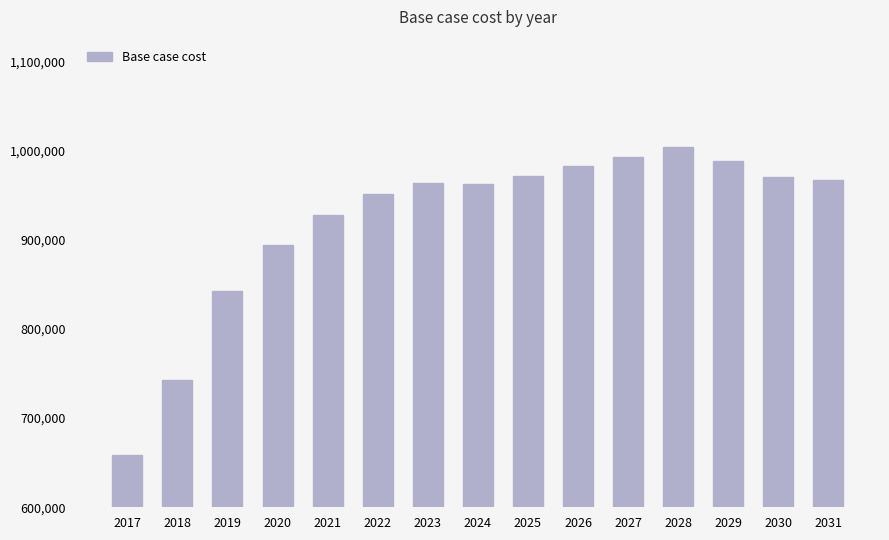

What is the maximum value shown in the chart?

1003833.6